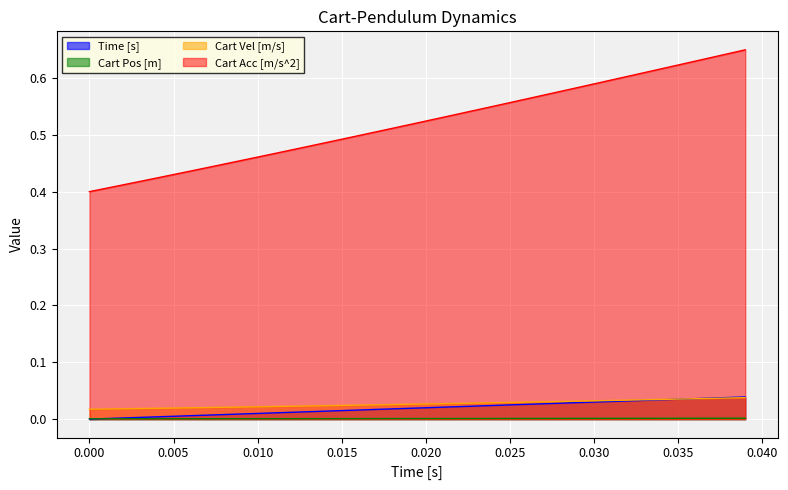

How many lines are shown in the chart?

4